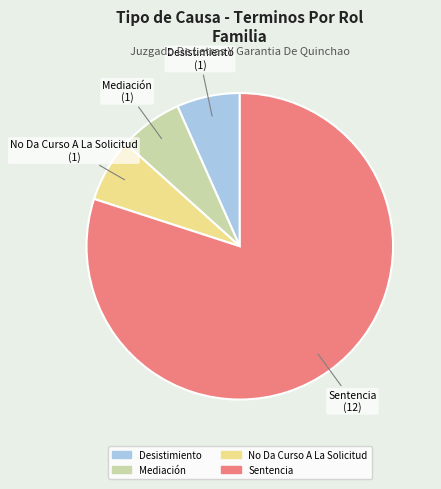

Which slice represents more than half of the pie?

Sentencia